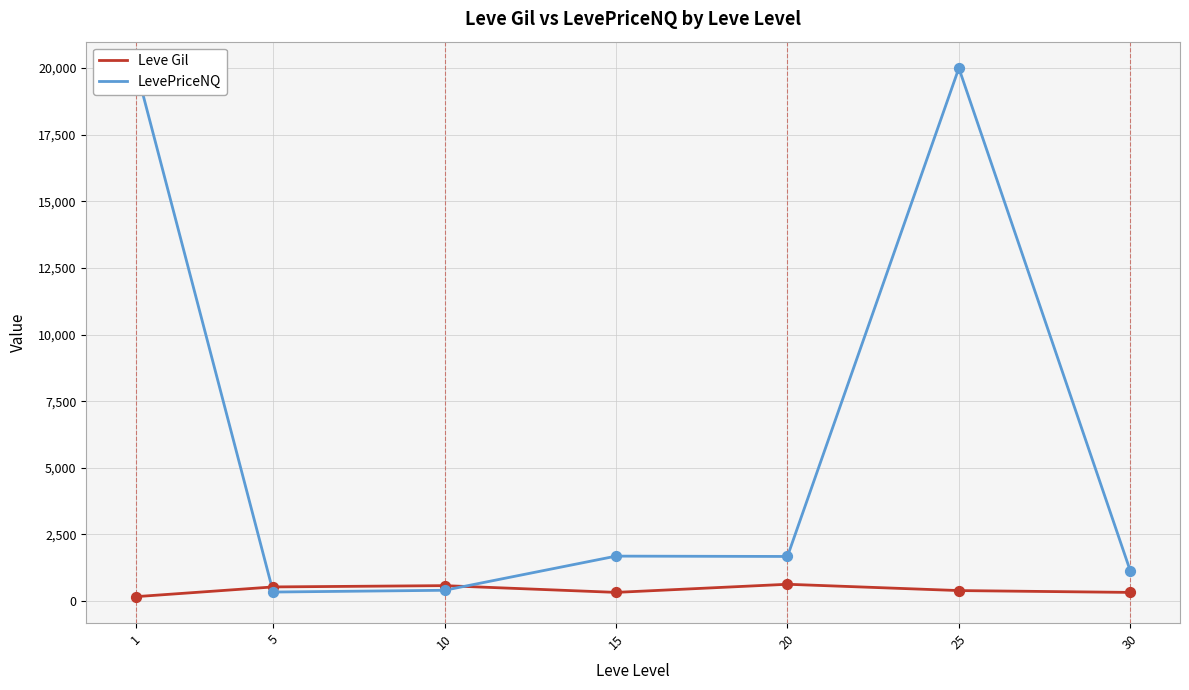

What are all the series names shown in the legend?

Leve Gil, LevePriceNQ